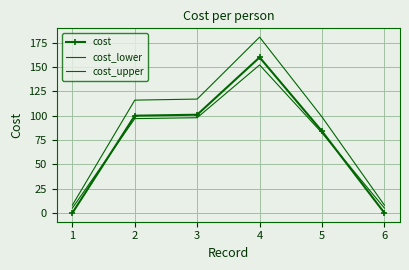

How many times do cost_lower and cost cross each other?

2